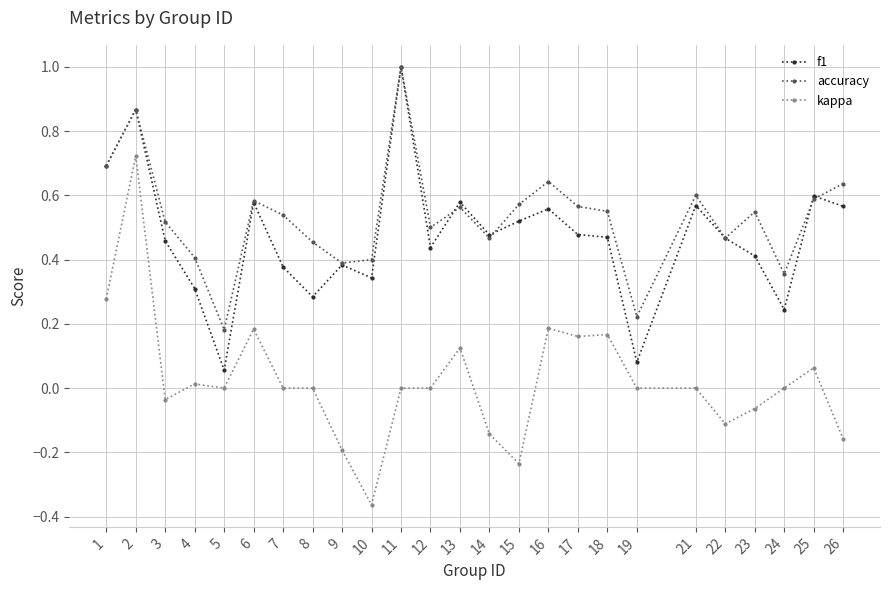

True or false: accuracy and kappa cross at least once.

False